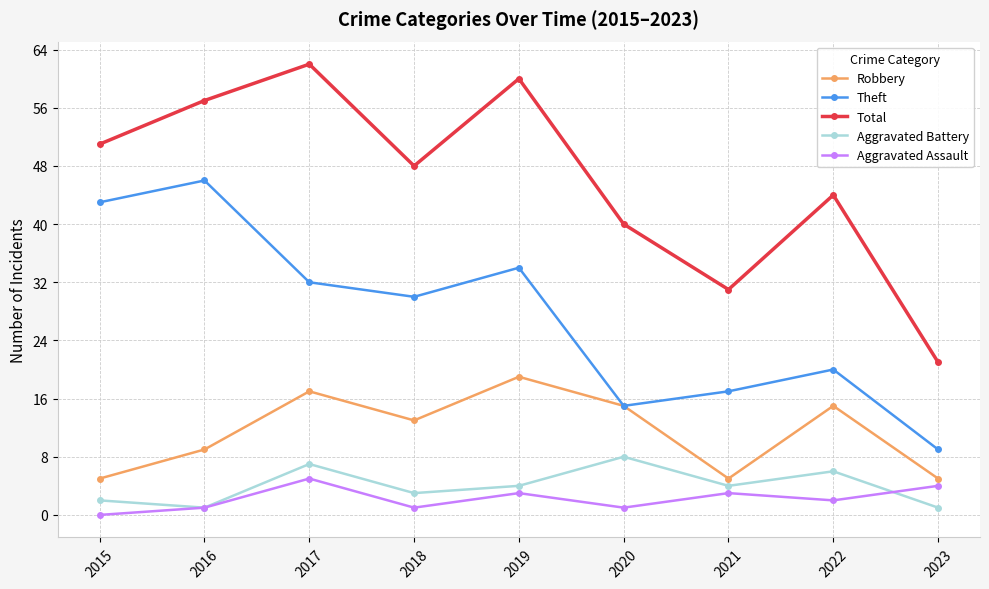

How many distinct data groups are displayed?

5